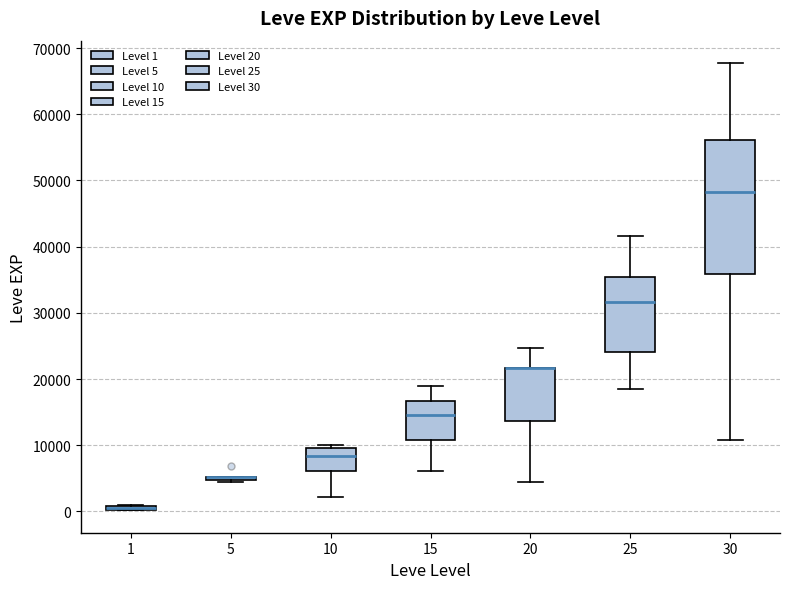

Where is the lower edge of the box at x = 20 on the y-axis? The values are not printed on the chart, so give them approximately, as read against the axis.

14000